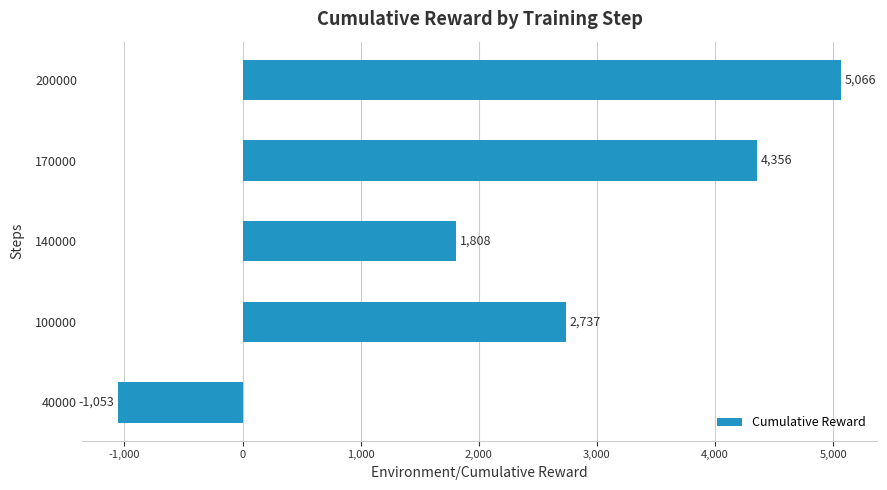

List the labels in order of value, smallest first.

40000, 140000, 100000, 170000, 200000